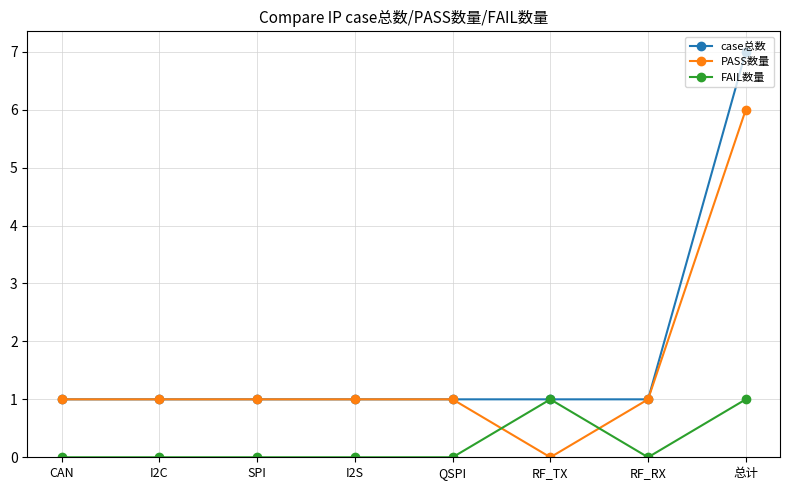

Which series has the widest spread of values?

case总数